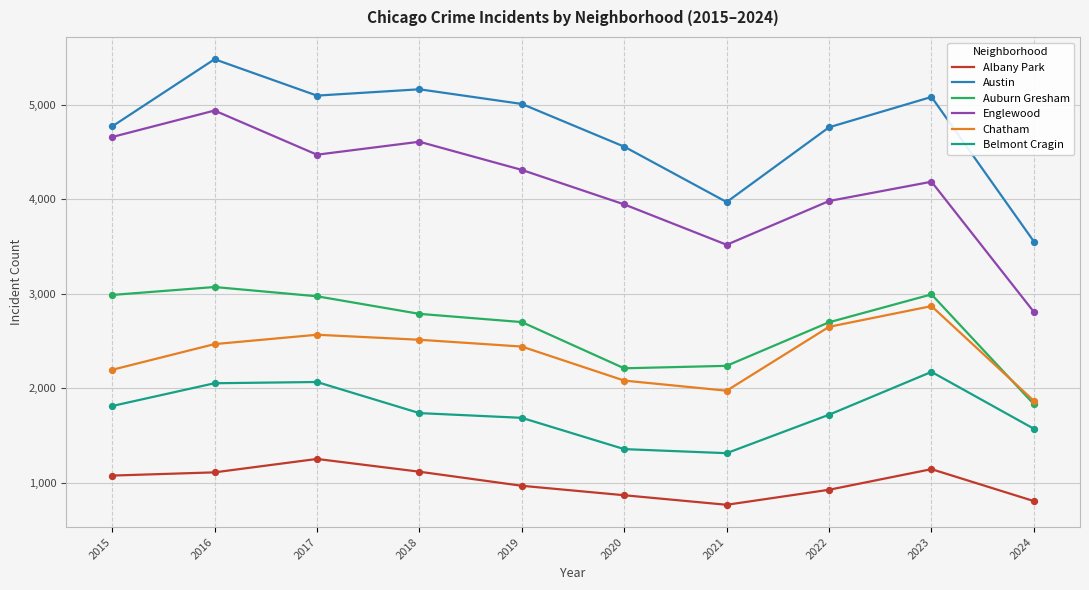

Which series has the widest spread of values?

Englewood